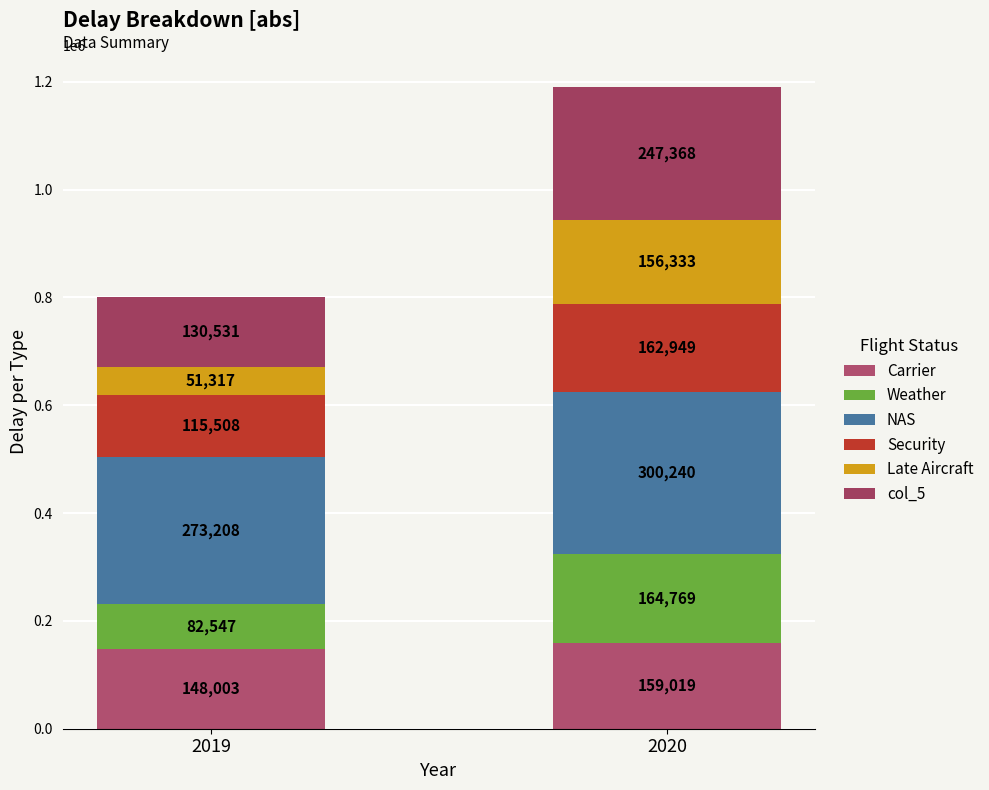

The NAS series shows 300240 at 2020. True or false?

True